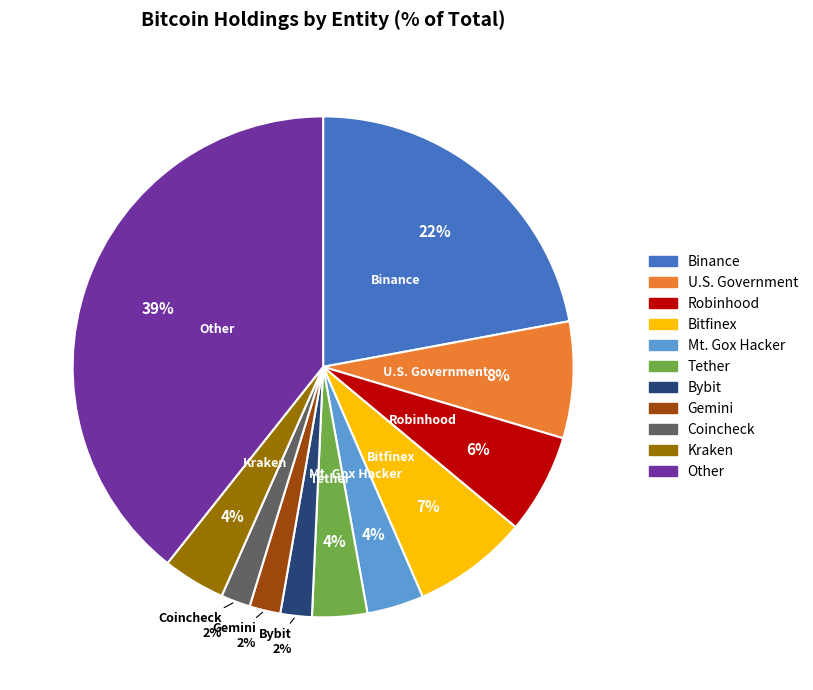

What percentage is the Coincheck slice, to the nearest percent?

2%